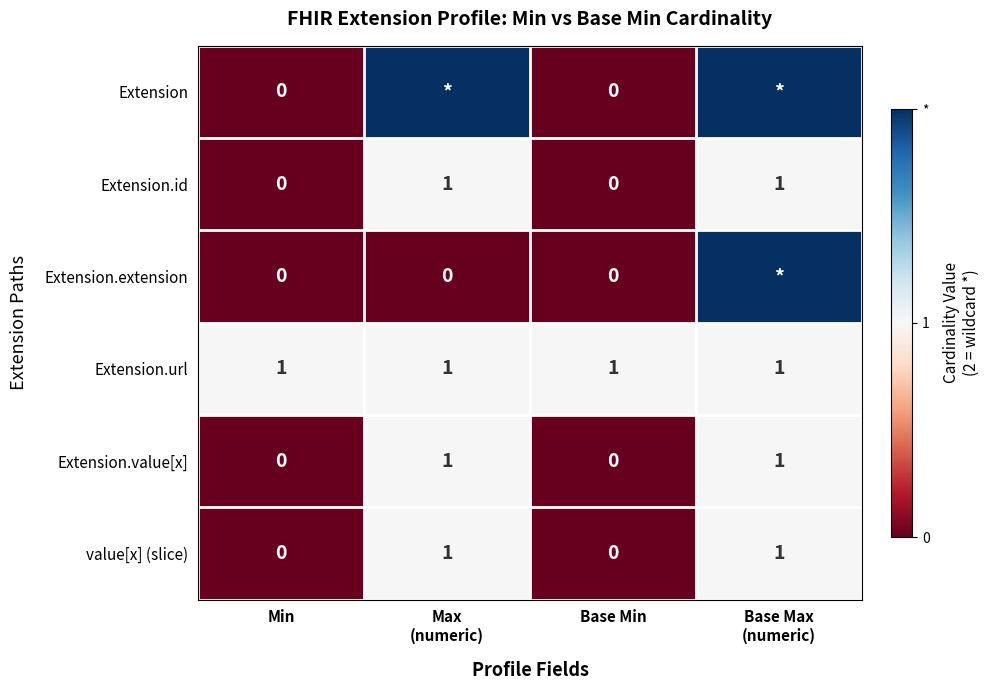

What is the sum of all Extension.url values?

4